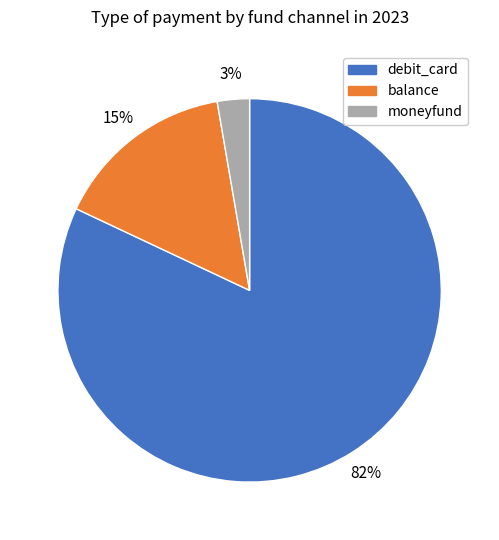

Combined, do moneyfund and balance account for over 50%?

No